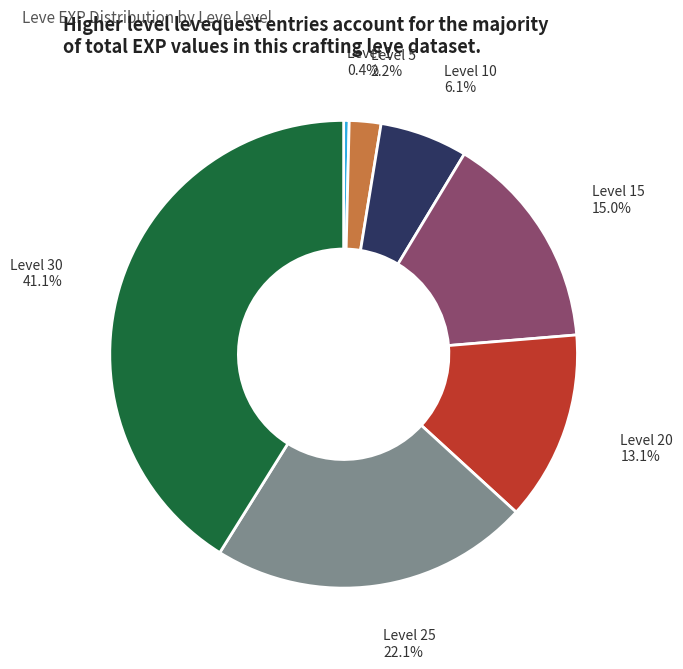

Does any single category account for the majority?

No